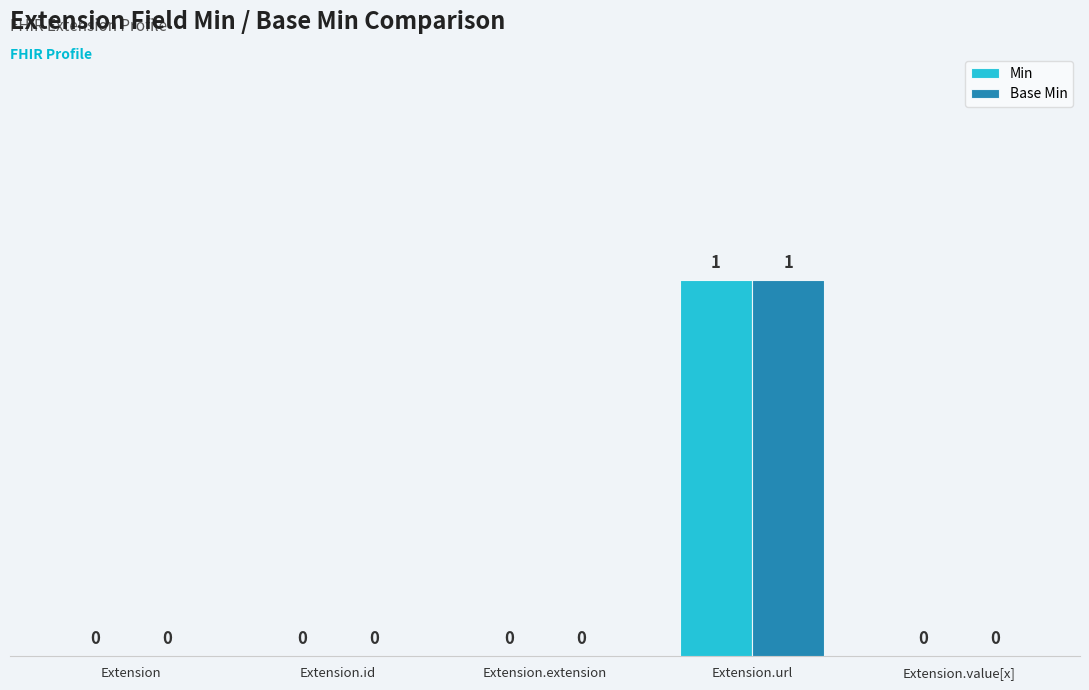

The Base Min series shows 1 at Extension. True or false?

False